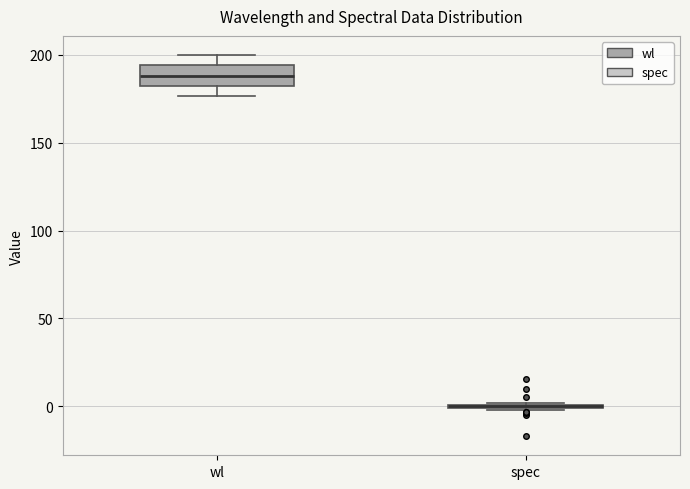

Reading left to right, transcribe this box plot: for each box, give where its median line is, the range the box spans, and where its two whiskers end, as read against the y-axis. The values are not printed on the chart, so give them approximately, as read against the axis.

wl: median 190, box 180 to 195, whiskers 175 to 200
spec: box collapsed to a line at 0, whiskers 0 to 0